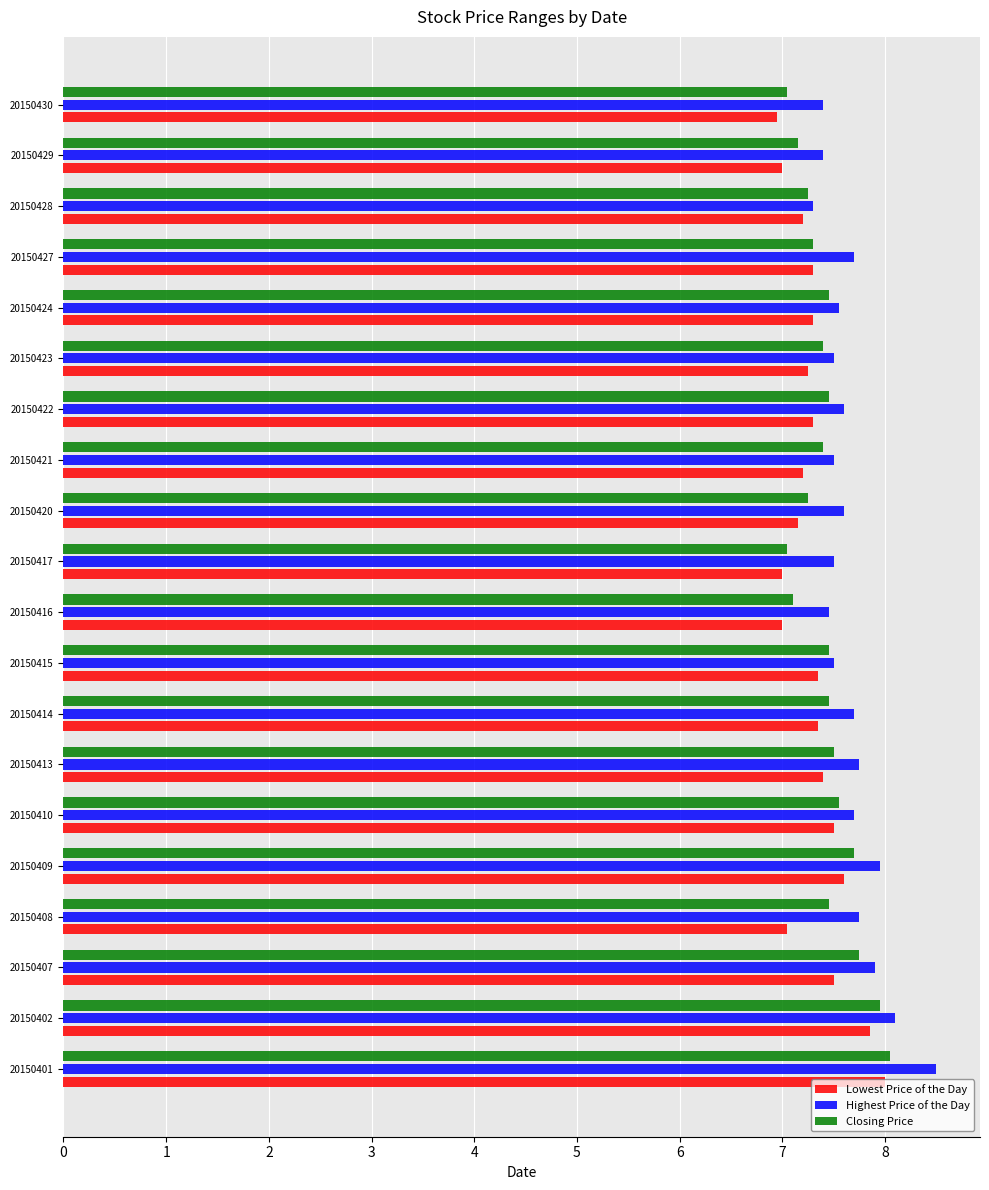

The Highest Price of the Day series shows 3.4 at 20150414. True or false?

False